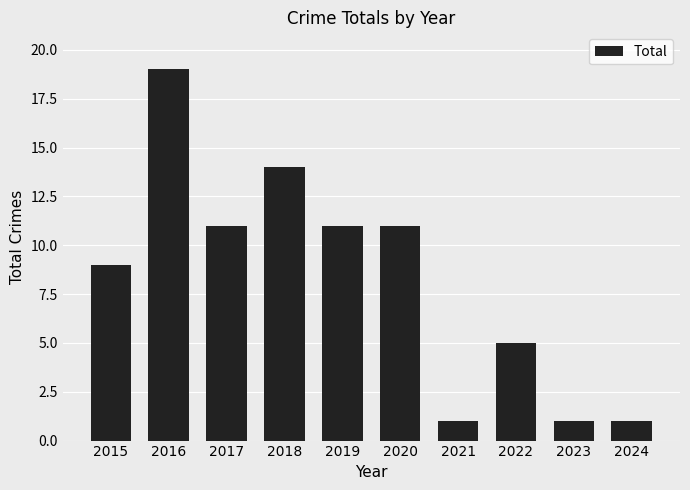

Are the bars grouped side by side (vs. stacked)?

No